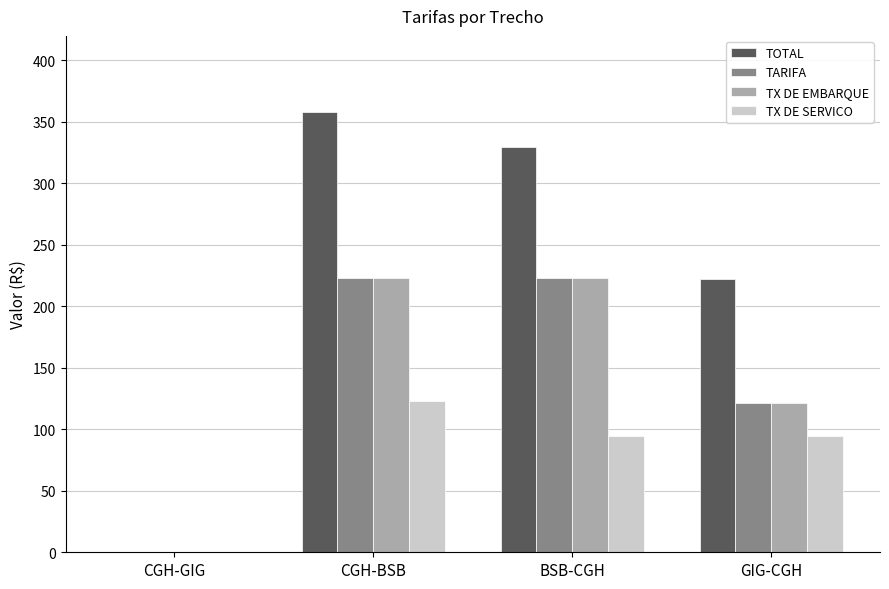

Between BSB-CGH and GIG-CGH, which series saw the biggest shift?

TOTAL